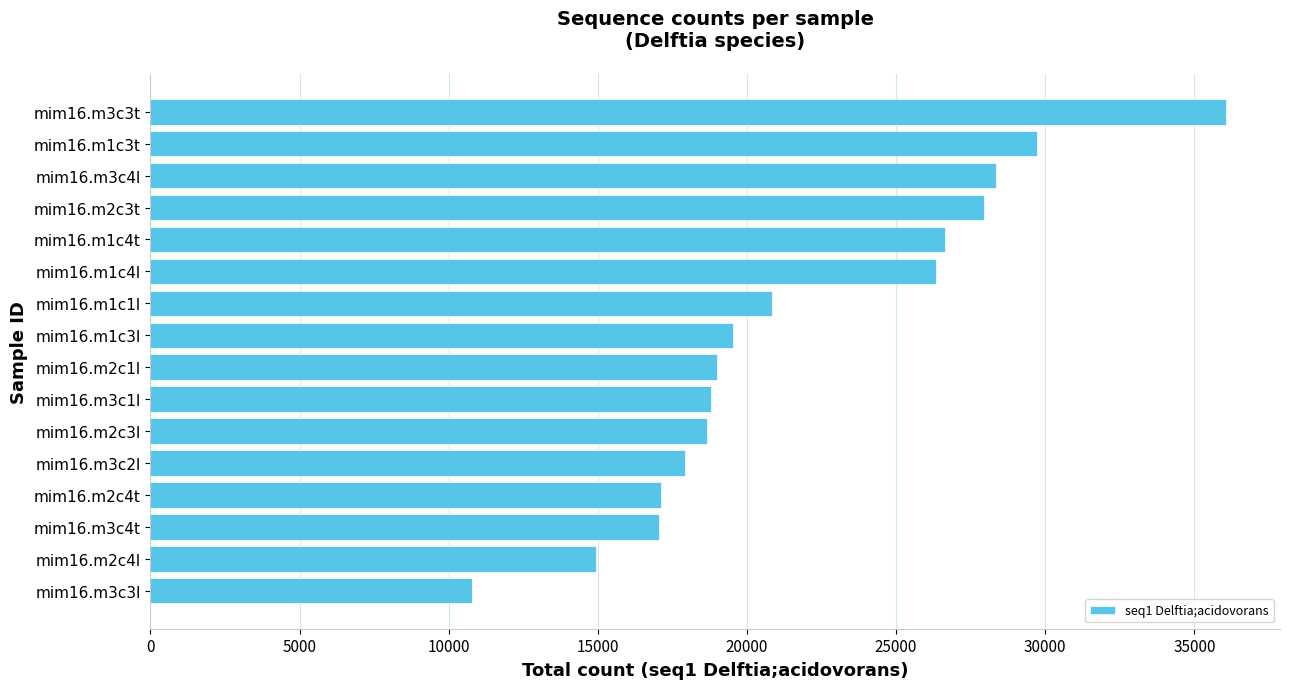

What is the smallest value displayed?

10767